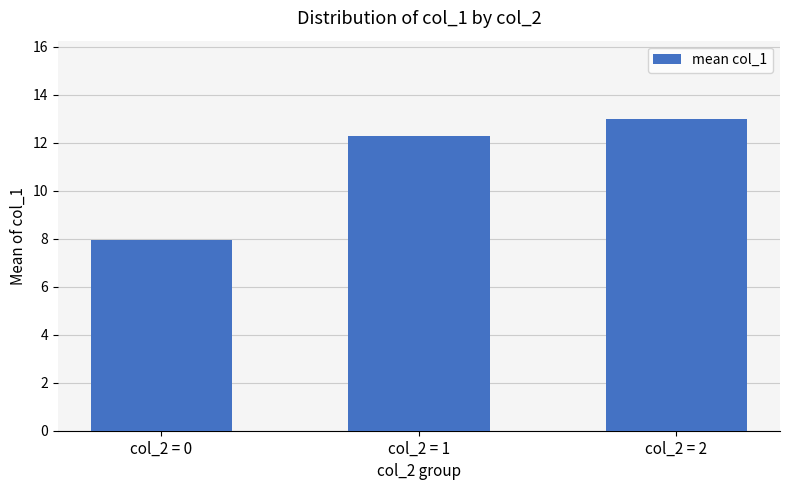

What is the average value?

11.1